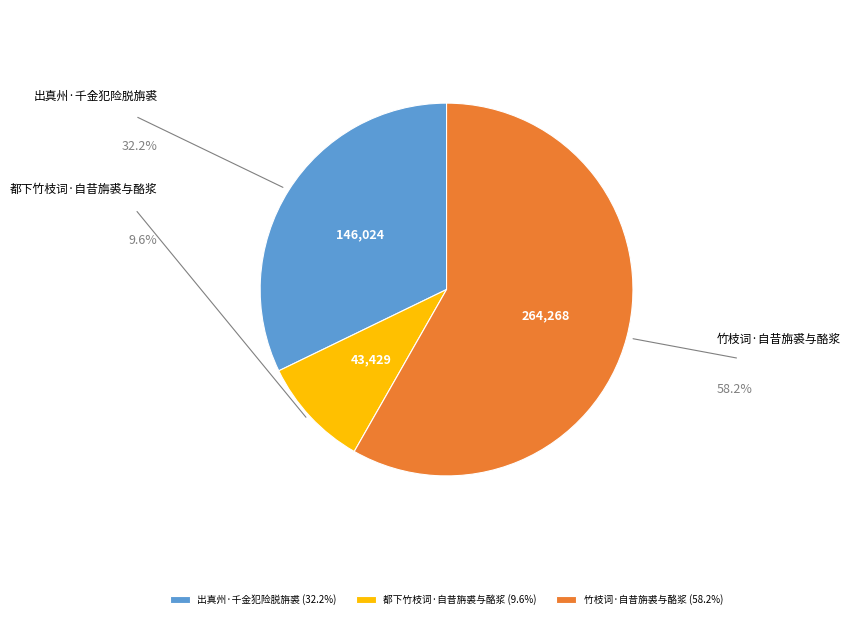

What is the smallest slice in the pie chart?

都下竹枝词·自昔旃裘与酪浆